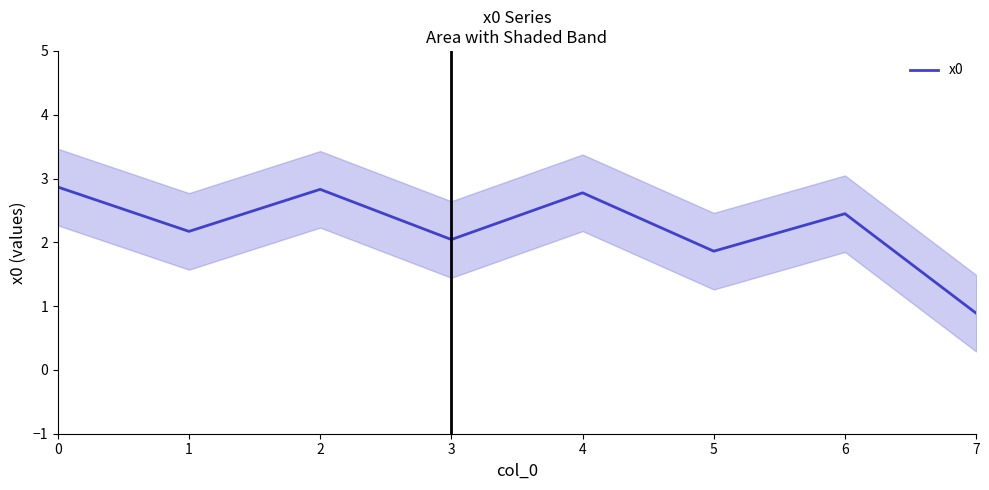

Is it true that the value at 1 is 2.2?

True